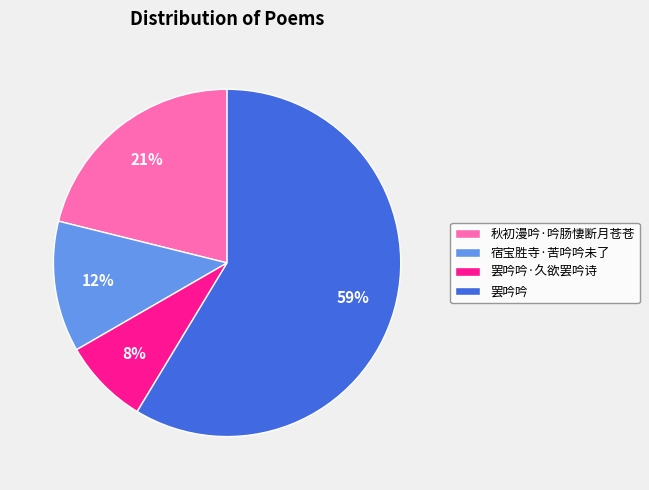

To the nearest percent, what is the difference between the 秋初漫吟·吟肠悽断月苍苍 and 罢吟吟·久欲罢吟诗 slice percentages?

13%